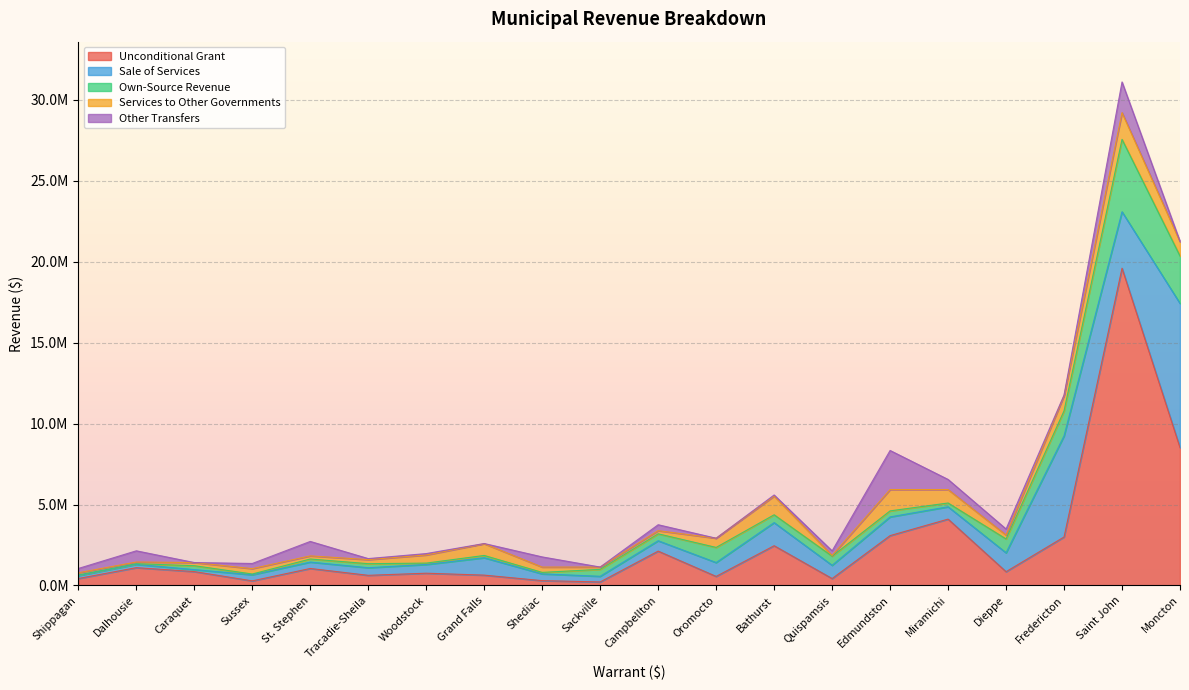

True or false: Other Transfers and Sale of Services cross at least once.

True